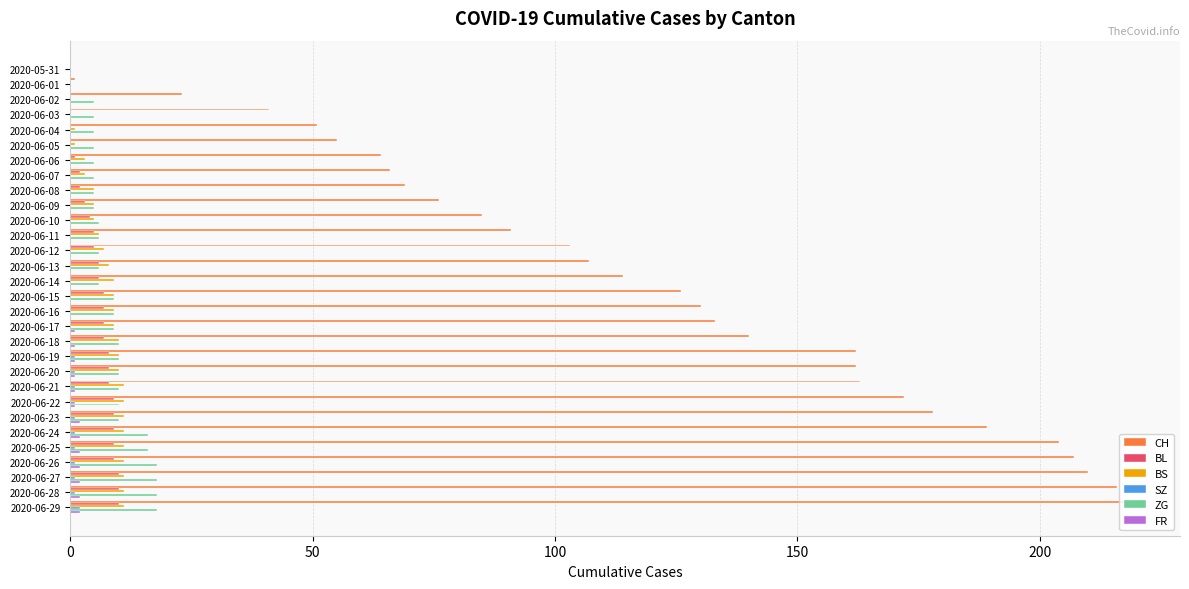

Which series has the largest total across all categories?

CH